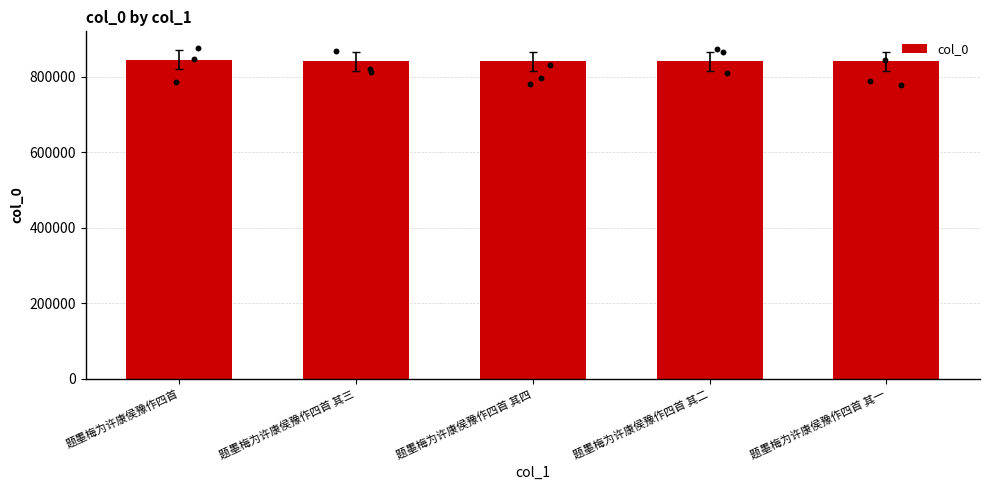

Between 题墨梅为许康侯豫作四首 其四 and 题墨梅为许康侯豫作四首, which is larger?

题墨梅为许康侯豫作四首